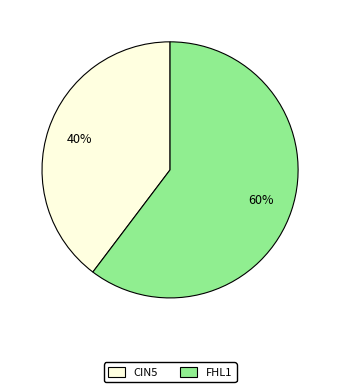

What percentage is the FHL1 slice, to the nearest percent?

60%